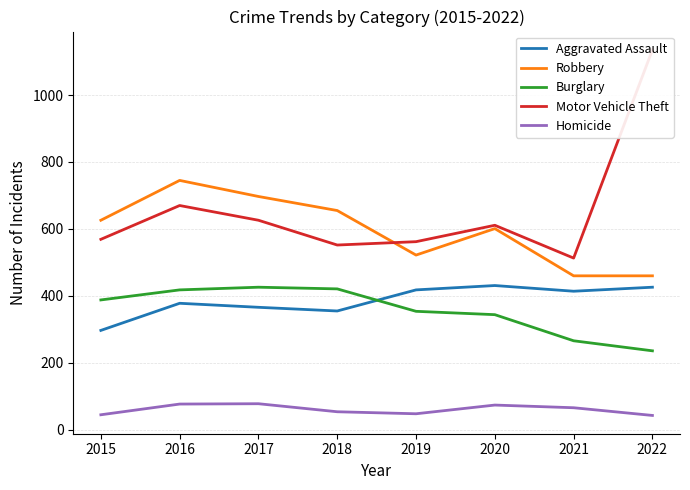

The Burglary series shows 268 at 2016. True or false?

False